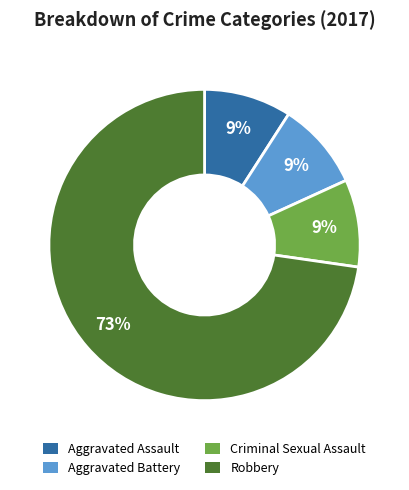

Approximately how many times larger is the value at Aggravated Battery compared to Aggravated Assault?

1.0